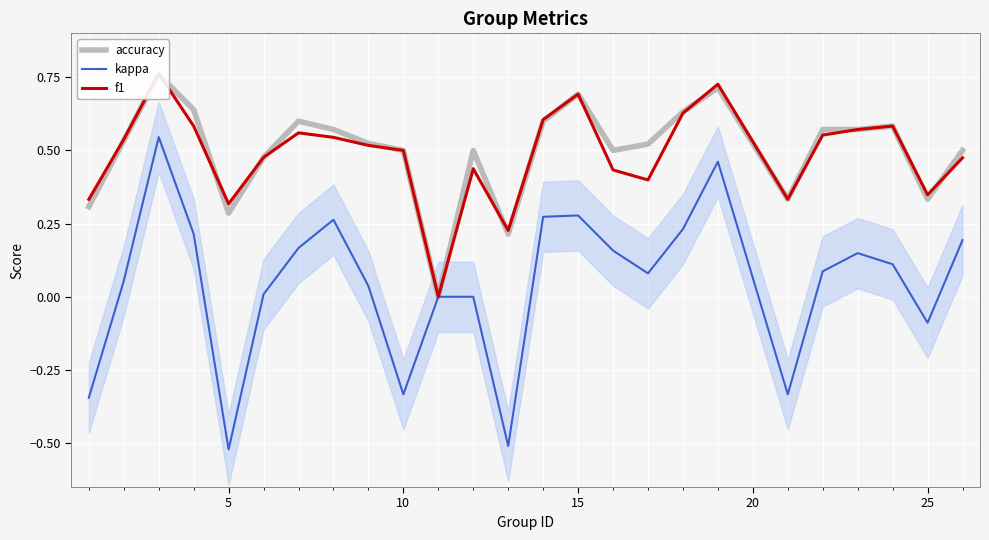

How many lines are shown in the chart?

3